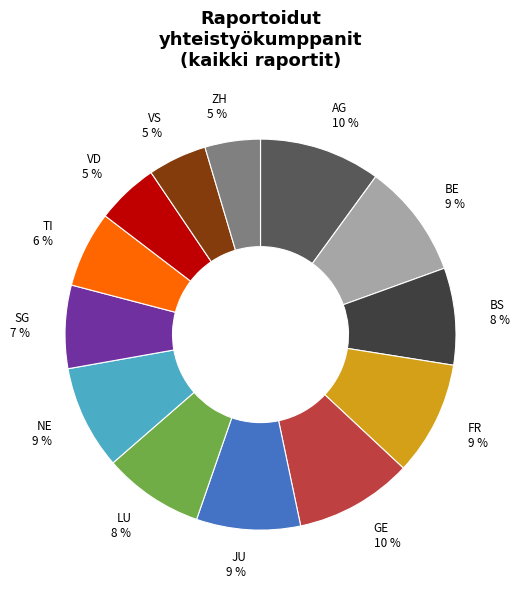

To the nearest percent, what is the difference between the largest and smallest slice percentages?

5%